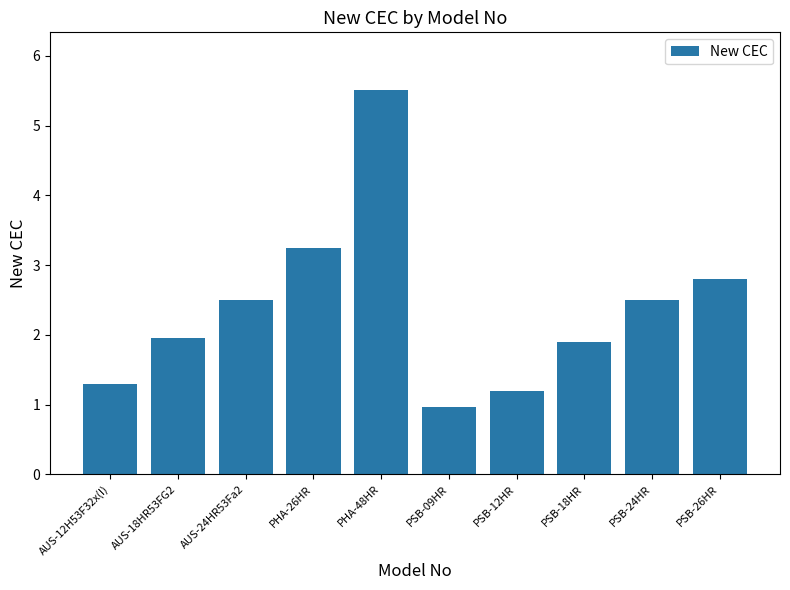

Is it true that the value at AUS-24HR53Fa2 is 2.5?

True